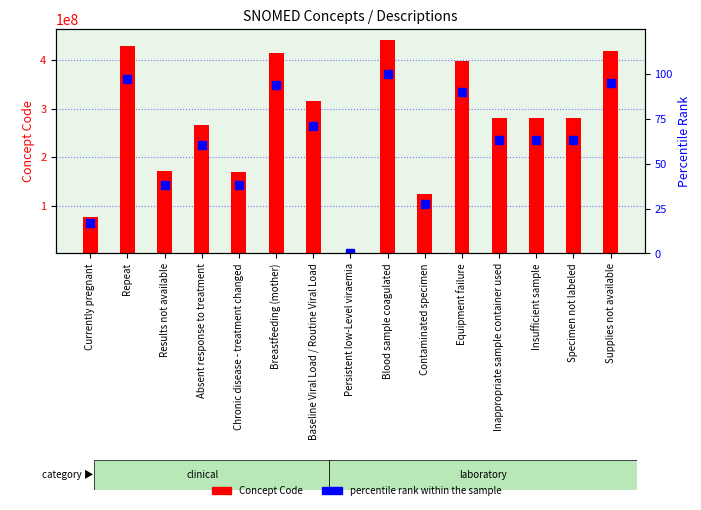

At which category is the sum across all series the highest?

Blood sample coagulated